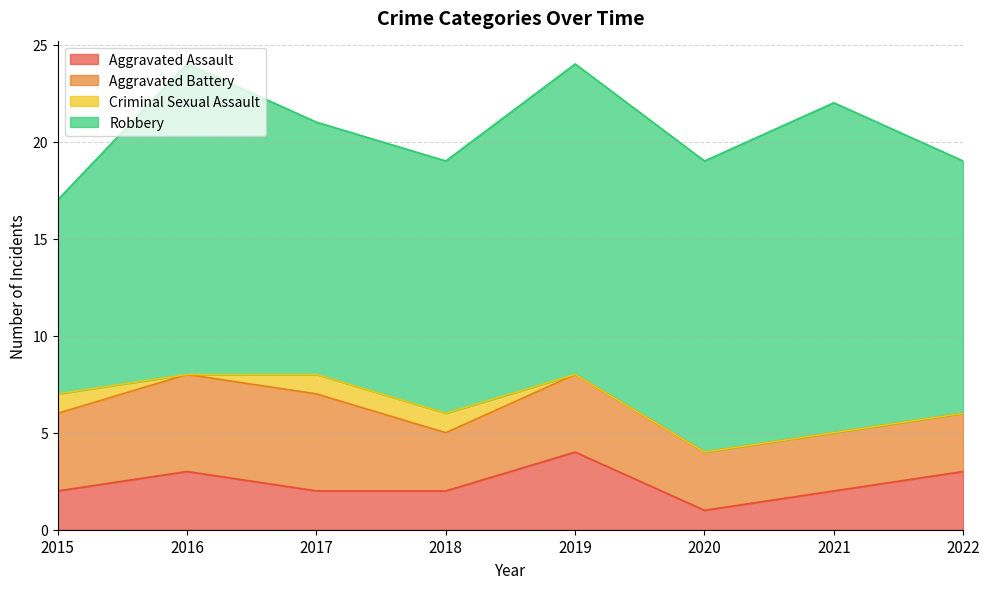

What is the total value across all series at 2022?

19